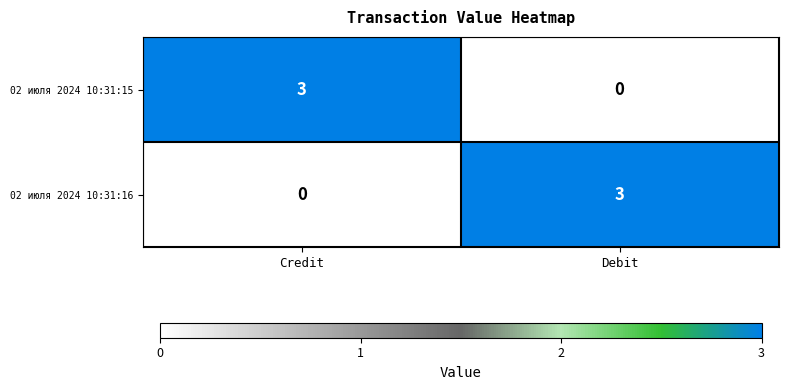

What is the sum of the 02 июля 2024 10:31:16 values at Debit and Credit?

3